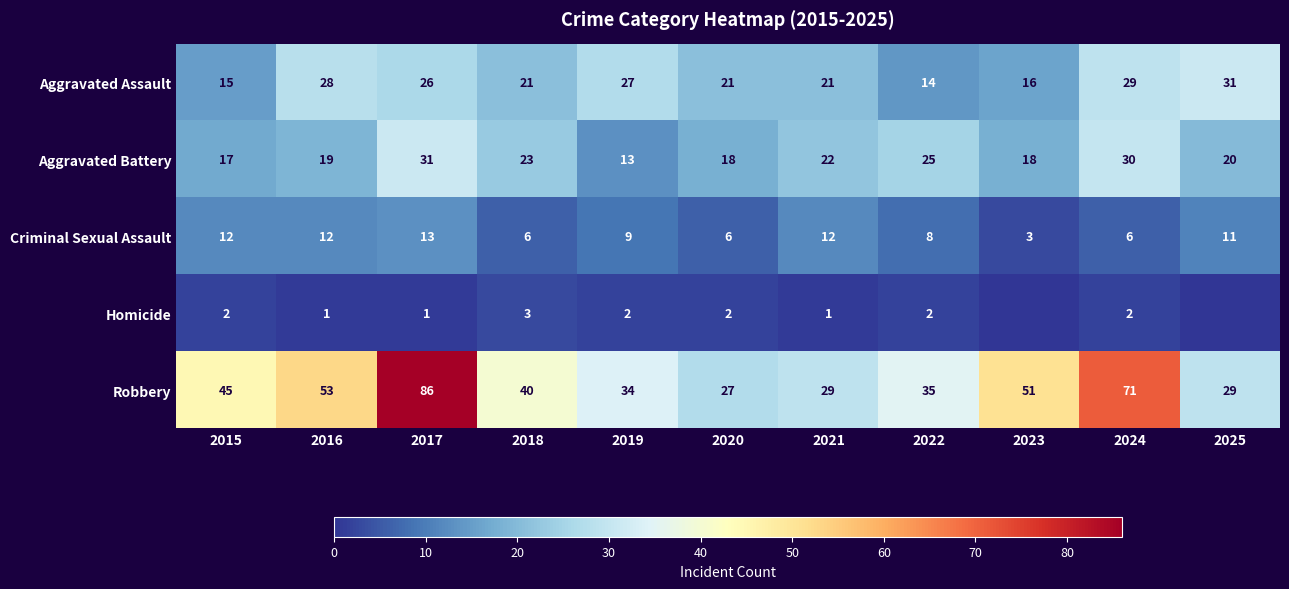

At 2024, list the series in order from smallest to largest.

Homicide, Criminal Sexual Assault, Aggravated Assault, Aggravated Battery, Robbery